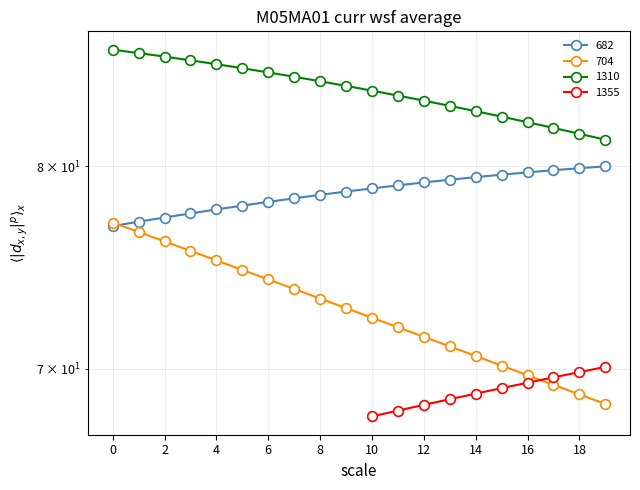

What is the difference between the 682 values at 19 and 14?

0.6